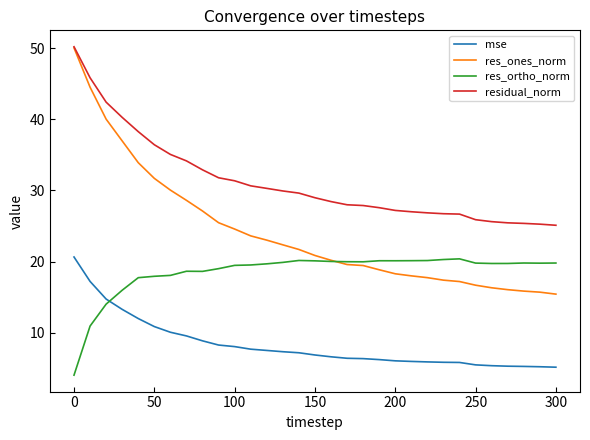

Which series has the largest range (max minus min)?

res_ones_norm